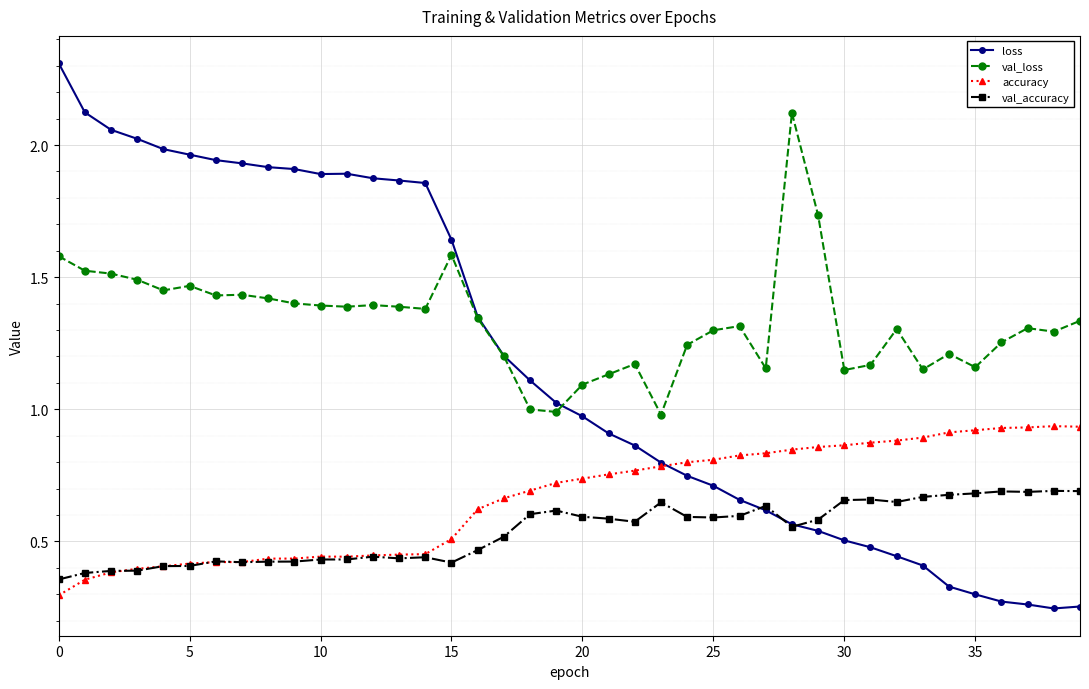

What are all the series names shown in the legend?

loss, val_loss, accuracy, val_accuracy